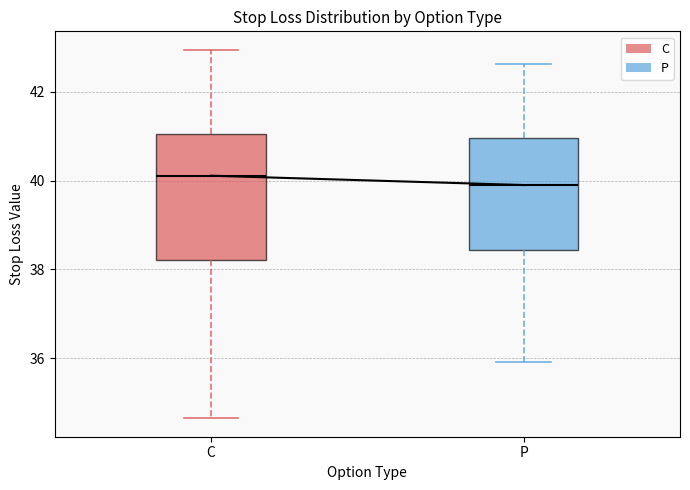

Where does the lower whisker of the box for C end on the y-axis? The values are not printed on the chart, so give them approximately, as read against the axis.

34.6